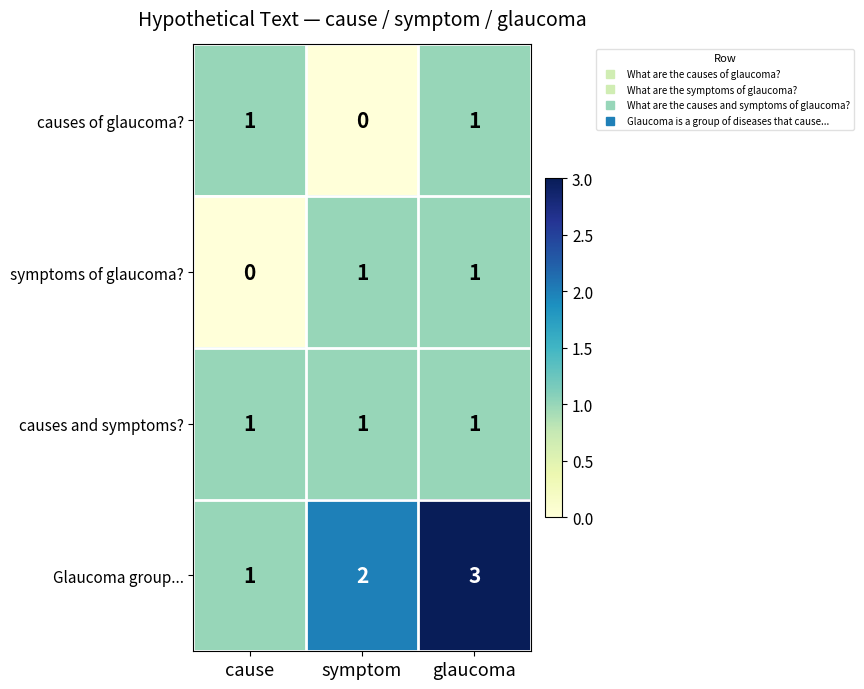

True or false: causes and symptoms? has a value of 1 at cause.

True